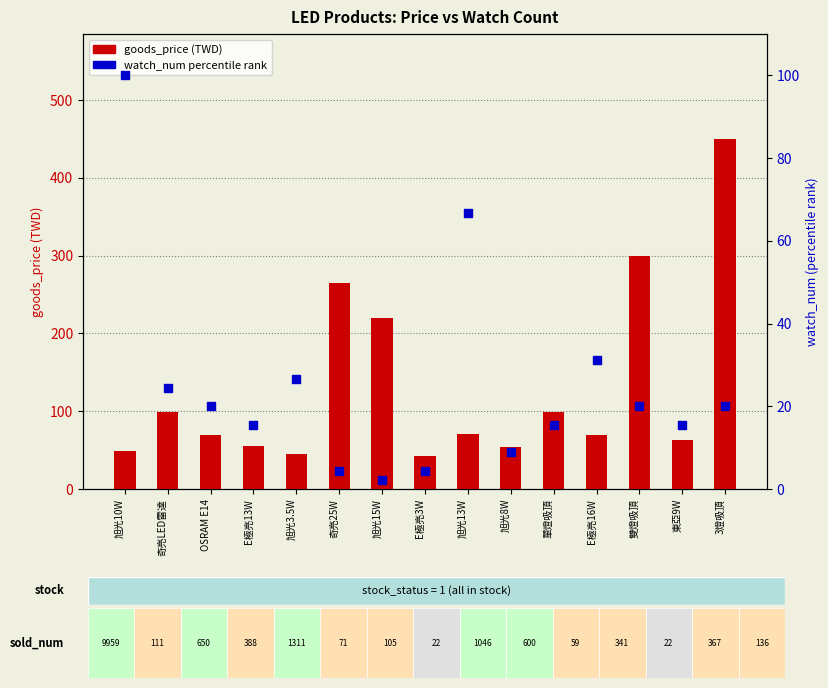

What is the total value across all series at 雙燈吸頂?

319.0